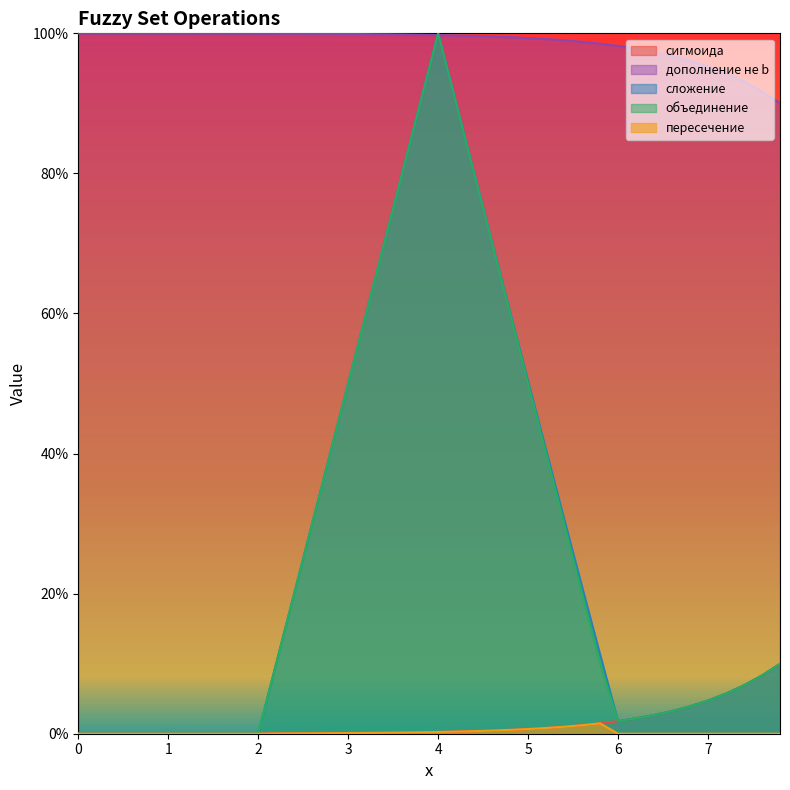

What are all the series names shown in the legend?

сигмоида, дополнение не b, сложение, объединение, пересечение